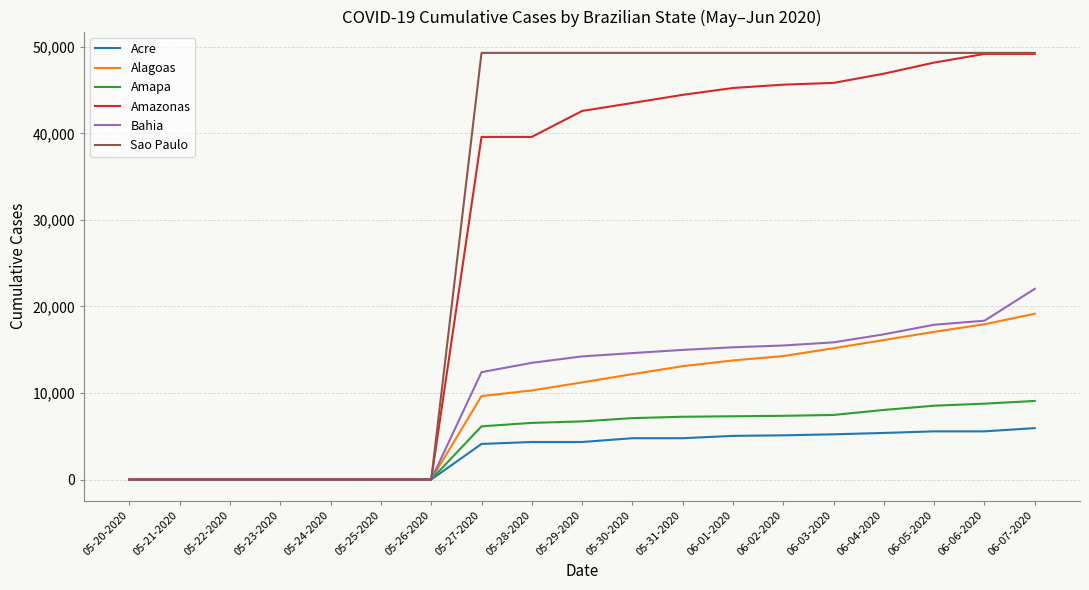

Which series changed the most between 05-29-2020 and 06-04-2020?

Alagoas